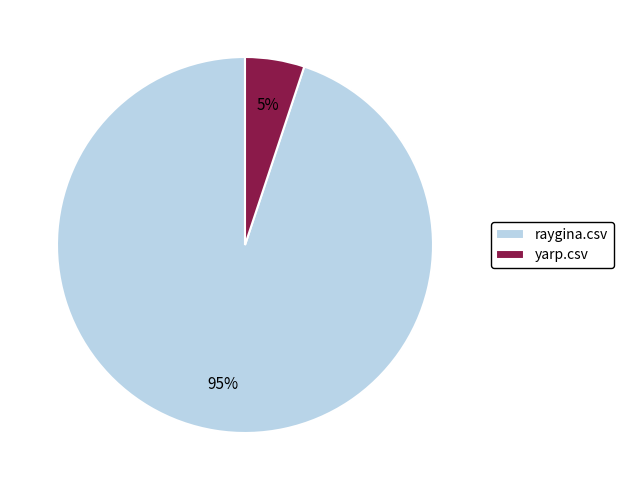

What is the largest slice in the pie chart?

raygina.csv